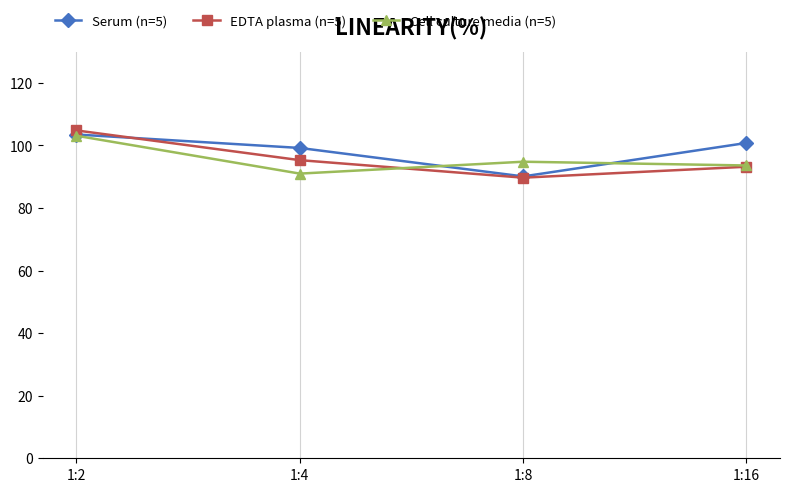

In Serum (n=5), how many points are lower than both neighbors (excluding endpoints)?

1